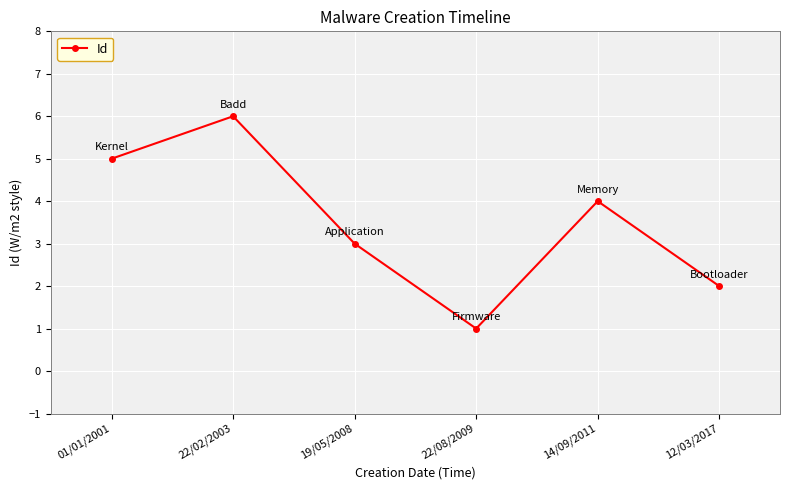

Does the chart have visible grid lines?

Yes